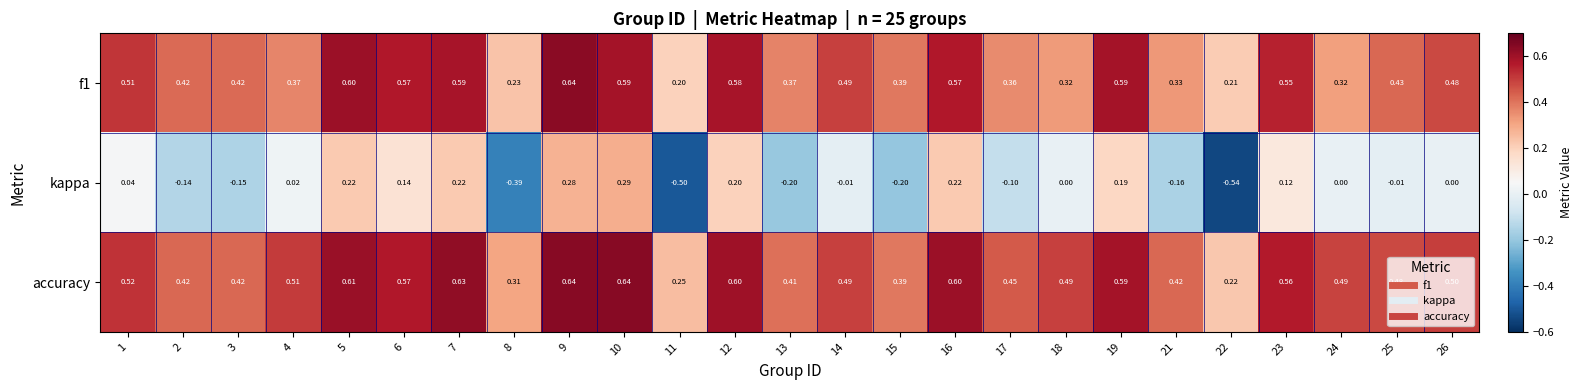

Is the value of f1 at 25 greater than the value of accuracy at 2?

Yes